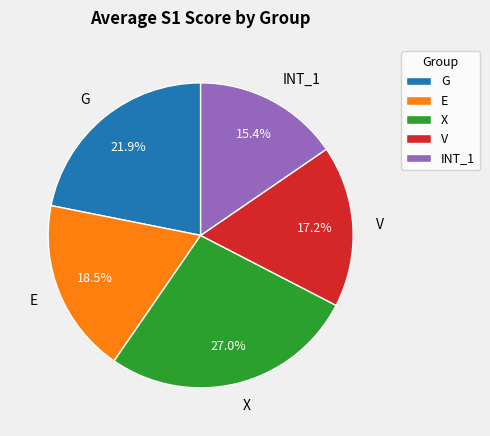

What is the smallest slice in the pie chart?

INT_1